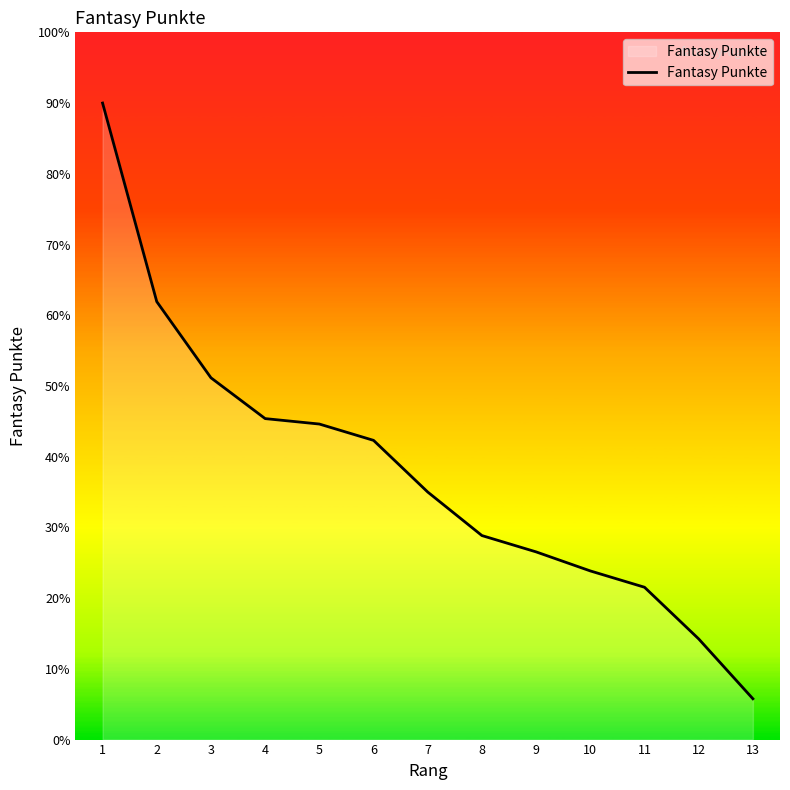

Which label corresponds to the largest value in the chart?

1